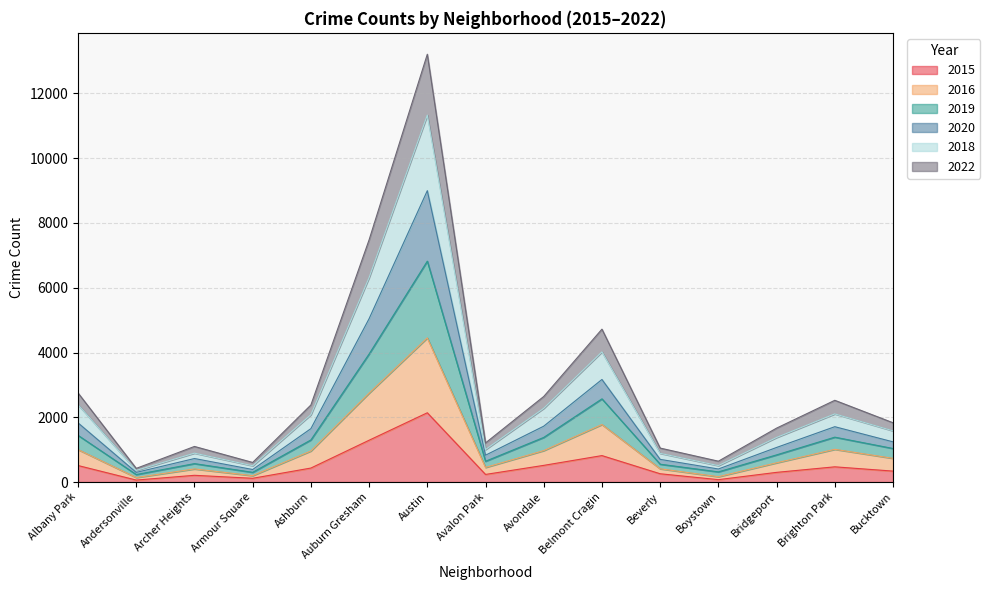

At which category is the sum across all series the highest?

Austin